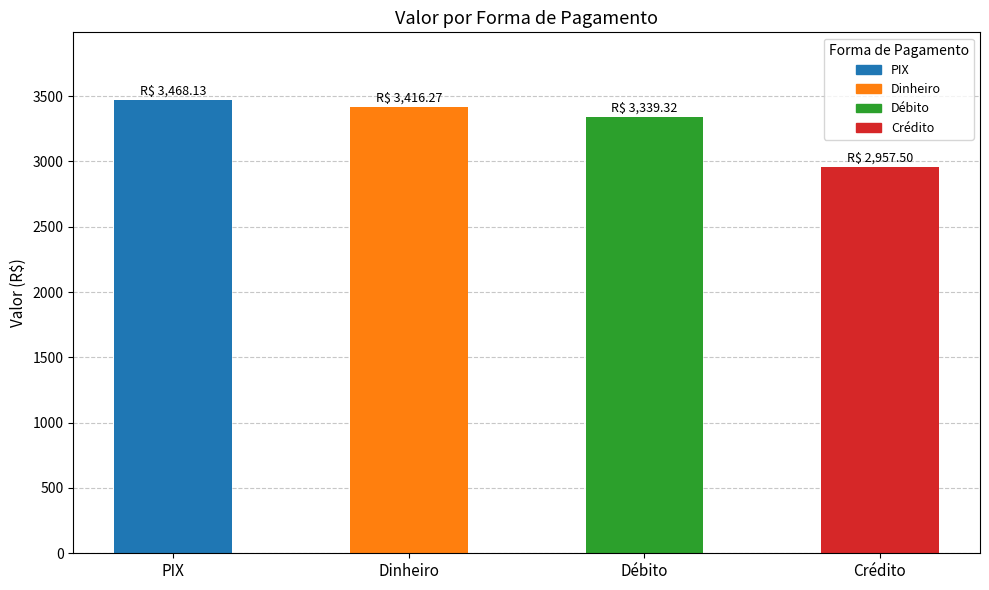

What is the ratio of the value at Dinheiro to the value at Crédito?

1.2